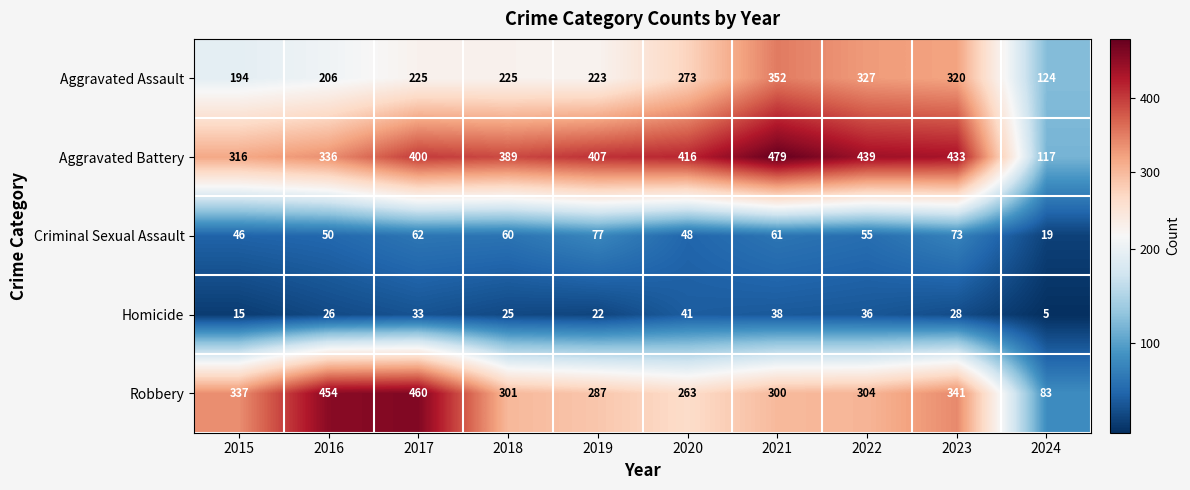

What is the difference between the maximum and minimum values in the Aggravated Assault series?

228